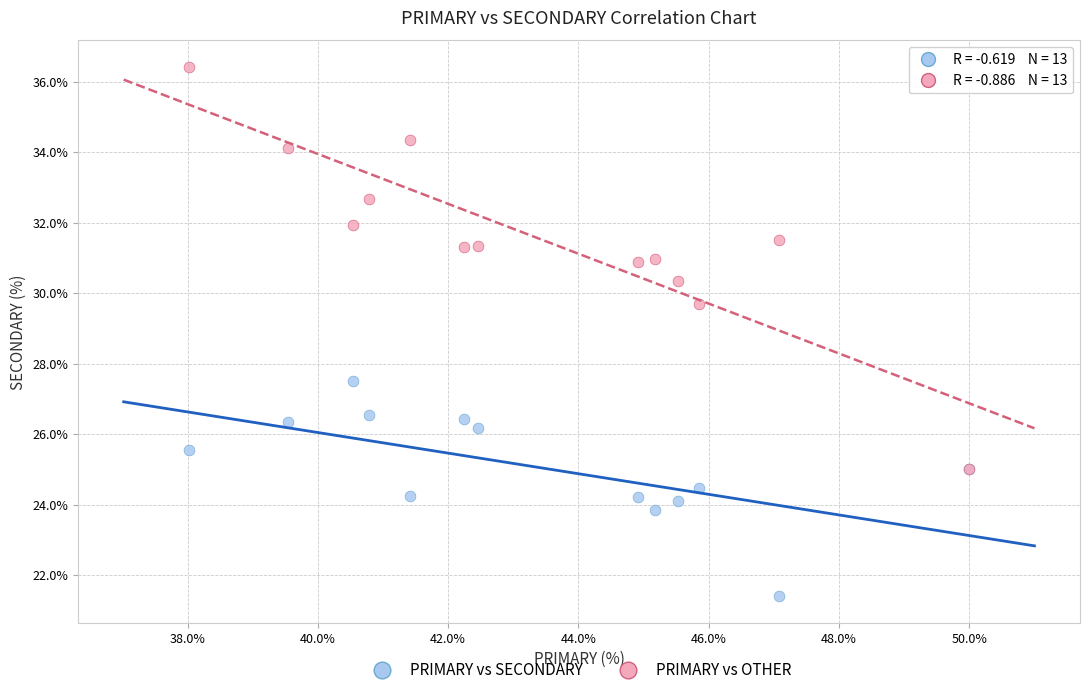

What are all the series names shown in the legend?

PRIMARY vs SECONDARY, PRIMARY vs OTHER